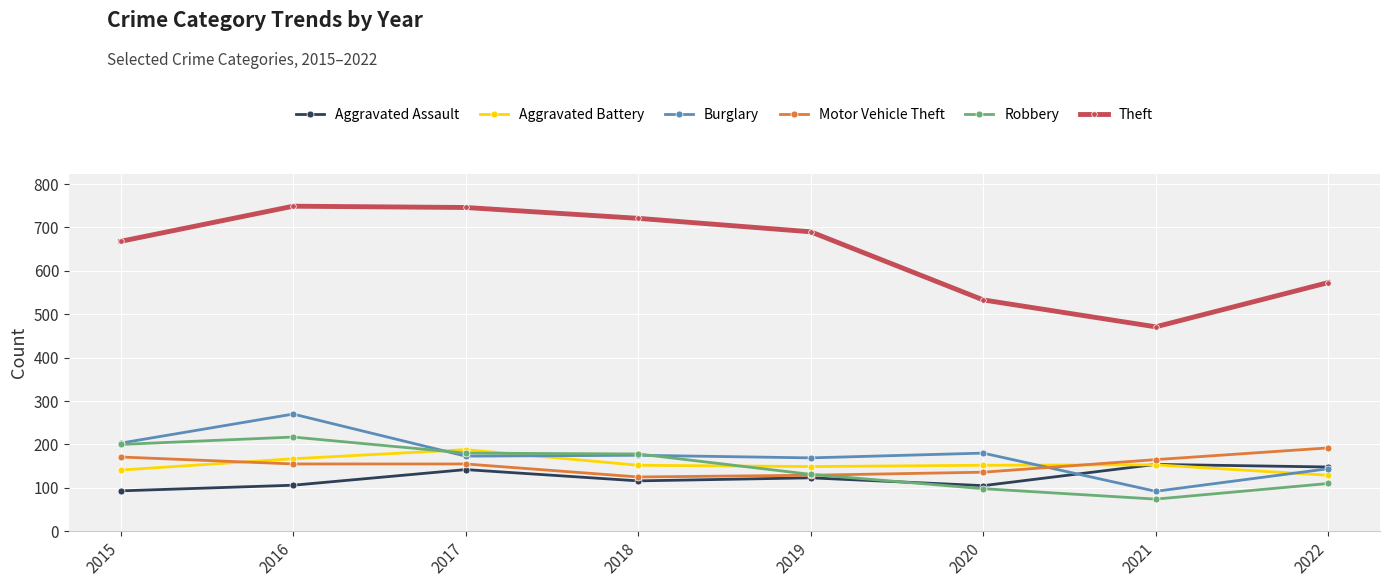

Is it true that Motor Vehicle Theft equals 192 at 2022?

True